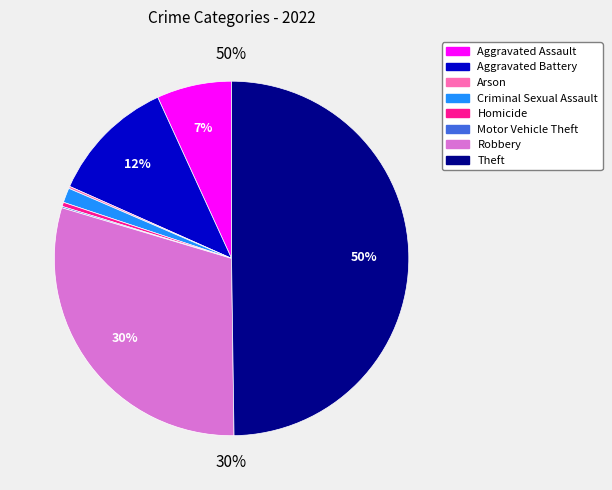

To the nearest percent, what is the difference between the Robbery and Motor Vehicle Theft slice percentages?

30%